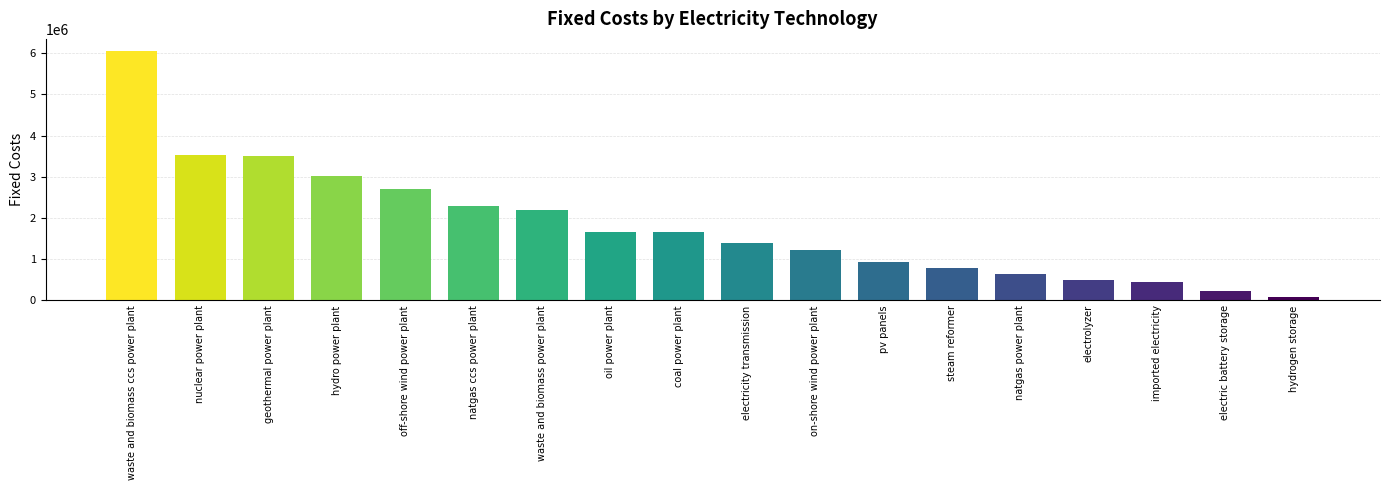

Which category has the highest value across all series?

waste and biomass ccs power plant